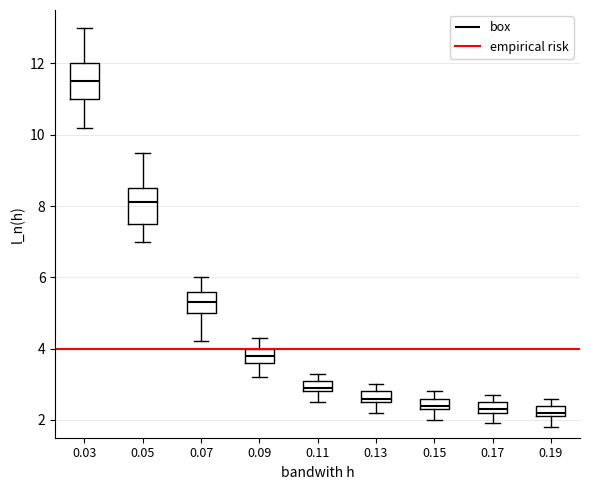

Where is the lower edge of the box at x = 0.15 on the y-axis? The values are not printed on the chart, so give them approximately, as read against the axis.

2.4